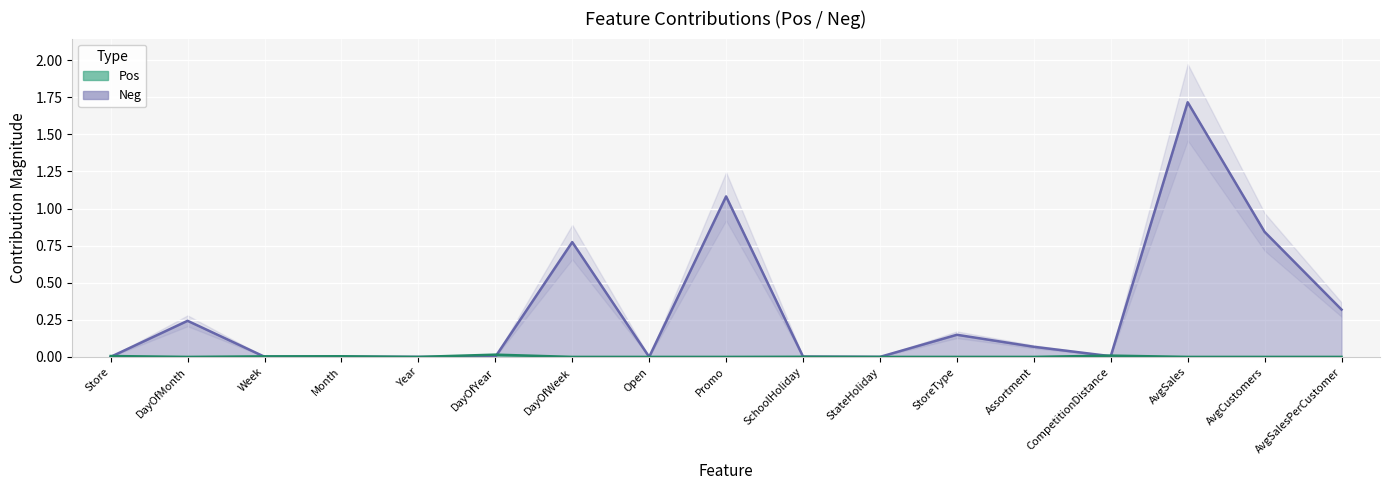

Reading left to right, what are all the values shown in this chart?

Neg: Store=0.0	DayOfMonth=0.2	Week=0.0	Month=0.0	Year=0.0	DayOfYear=0.0	DayOfWeek=0.8	Open=0.0	Promo=1.1	SchoolHoliday=0.0	StateHoliday=0.0	StoreType=0.1	Assortment=0.1	CompetitionDistance=0.0	AvgSales=1.7	AvgCustomers=0.8	AvgSalesPerCustomer=0.3
Pos: Store=0.0	DayOfMonth=0.0	Week=0.0	Month=0.0	Year=0.0	DayOfYear=0.0	DayOfWeek=0.0	Open=0.0	Promo=0.0	SchoolHoliday=0.0	StateHoliday=0.0	StoreType=0.0	Assortment=0.0	CompetitionDistance=0.0	AvgSales=0.0	AvgCustomers=0.0	AvgSalesPerCustomer=0.0